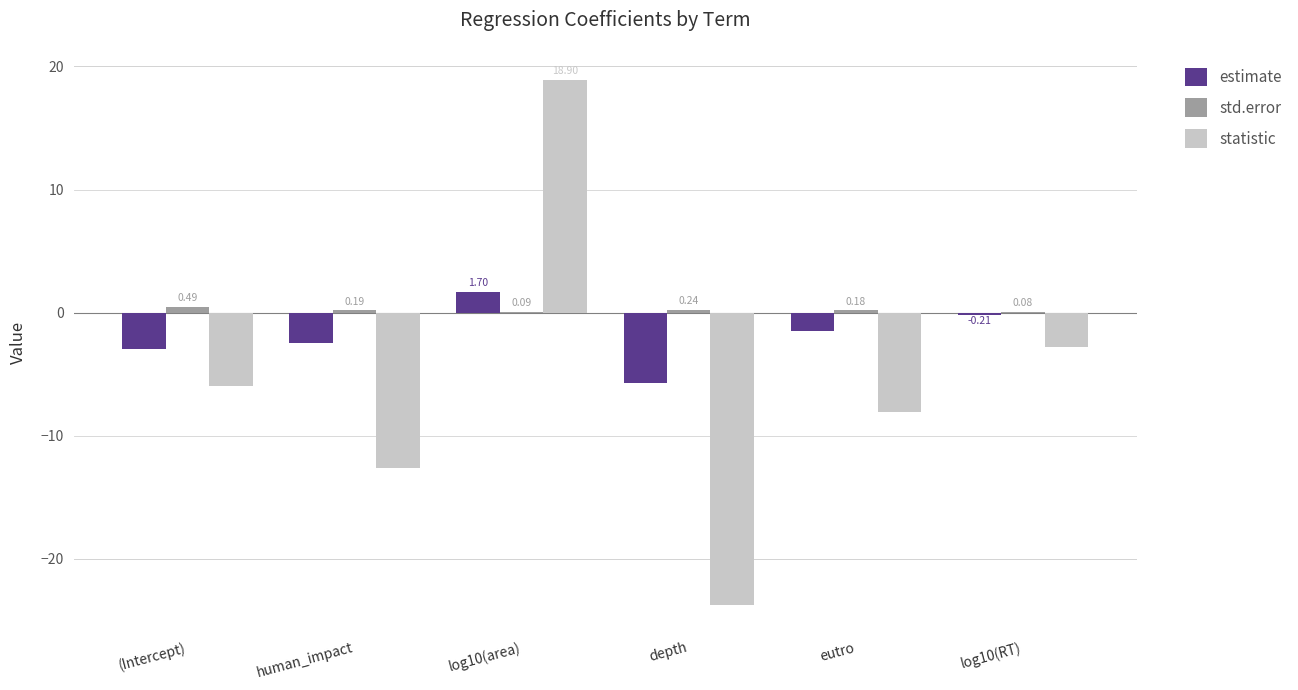

What is the sum of all std.error values?

1.3